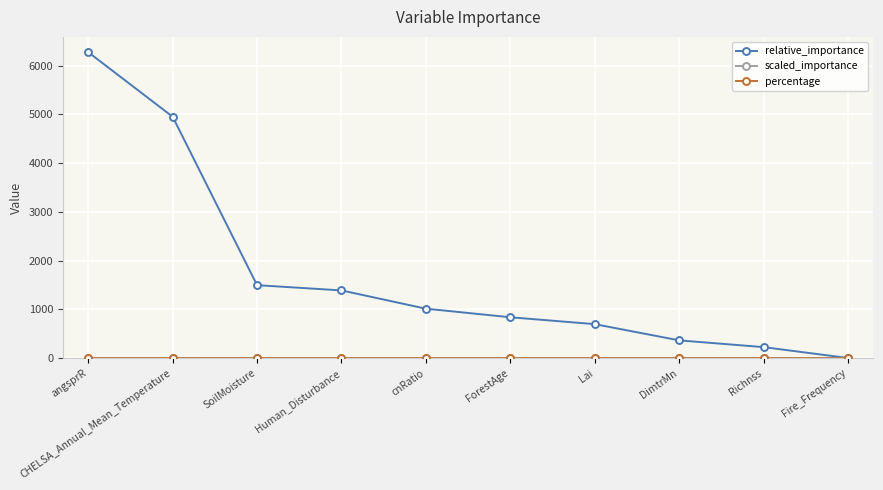

At which category is the sum across all series the highest?

angsprR